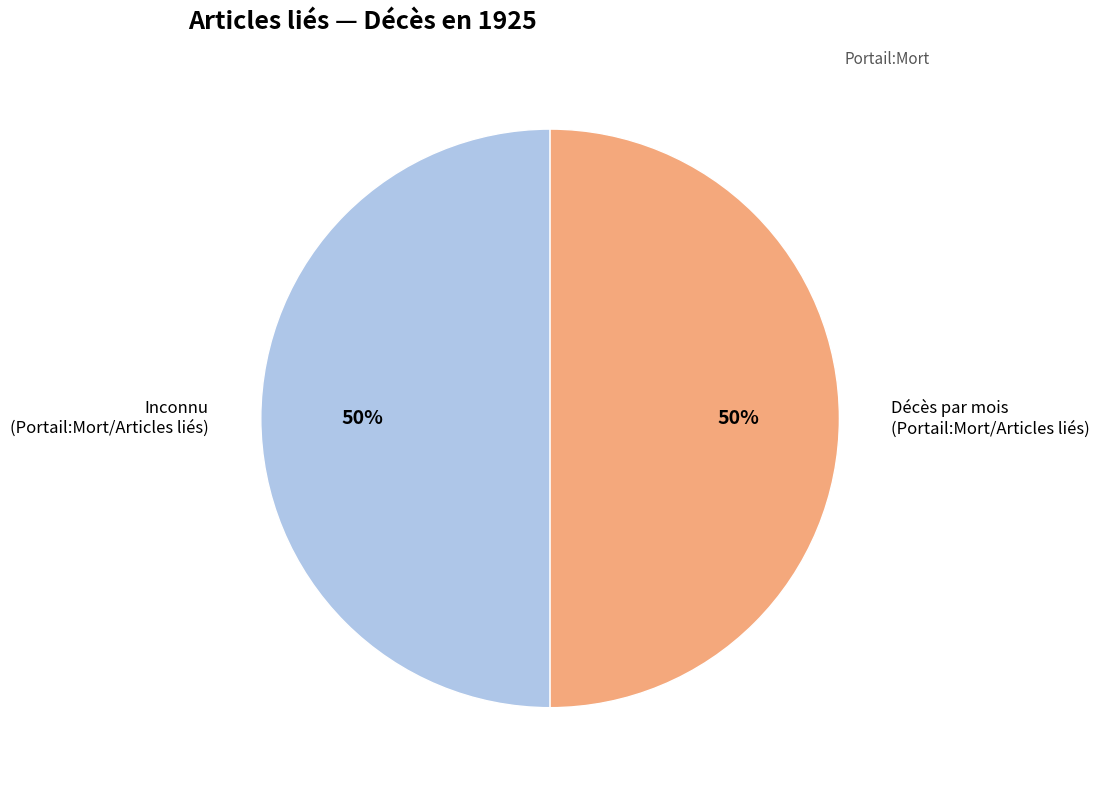

How many segments does this pie chart have?

2